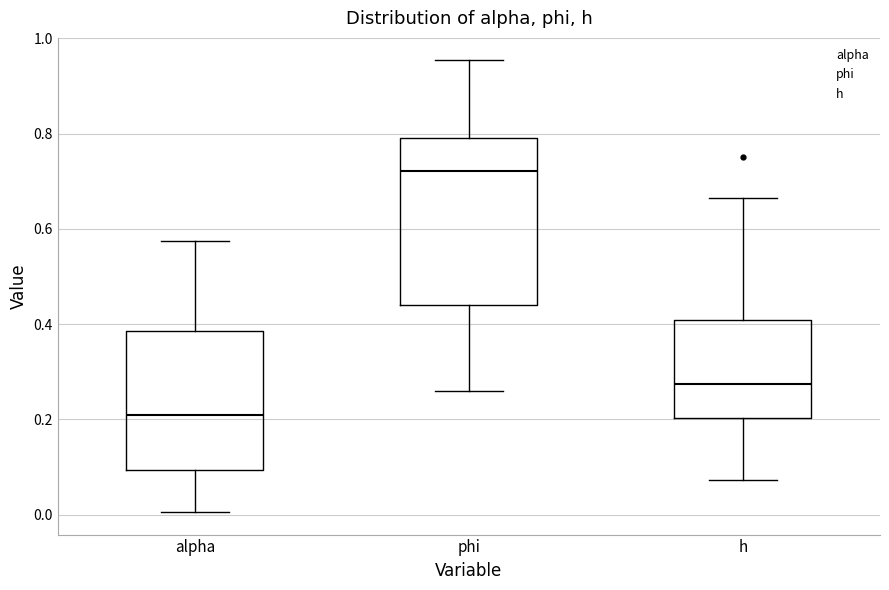

Which box has the lowest median line?

alpha